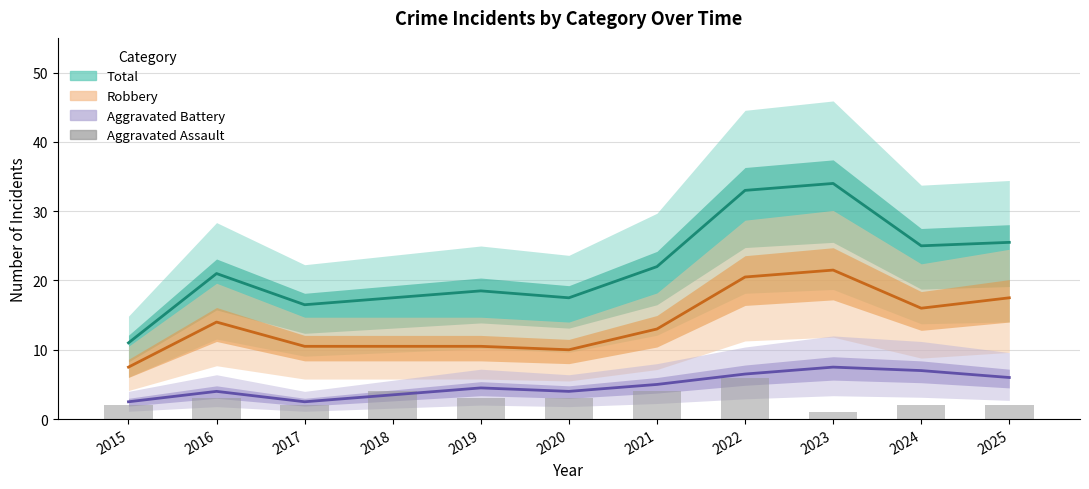

Count the number of values greater than 3.

3